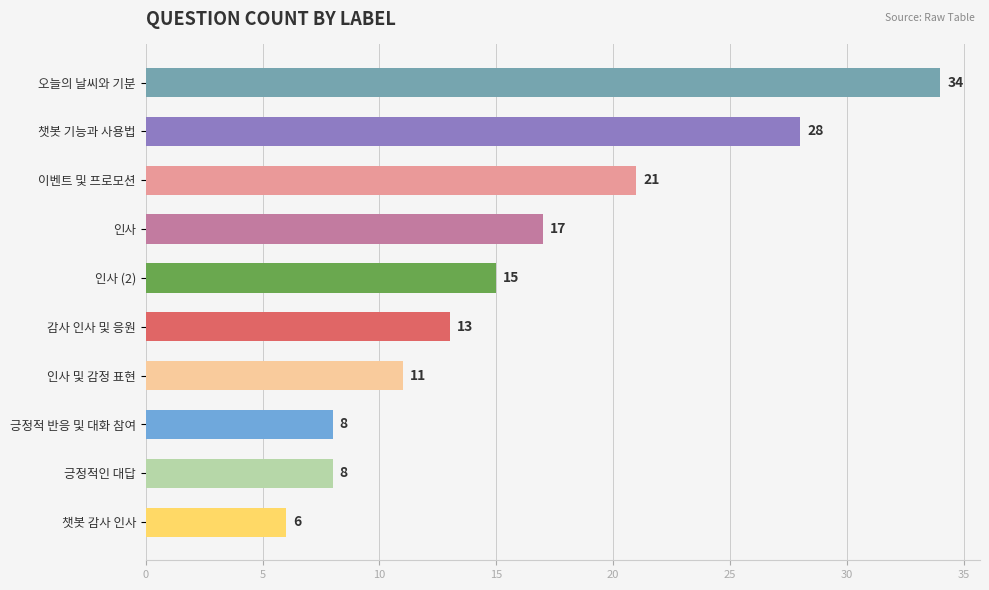

What is the difference between the values at 인사 and 챗봇 기능과 사용법?

11